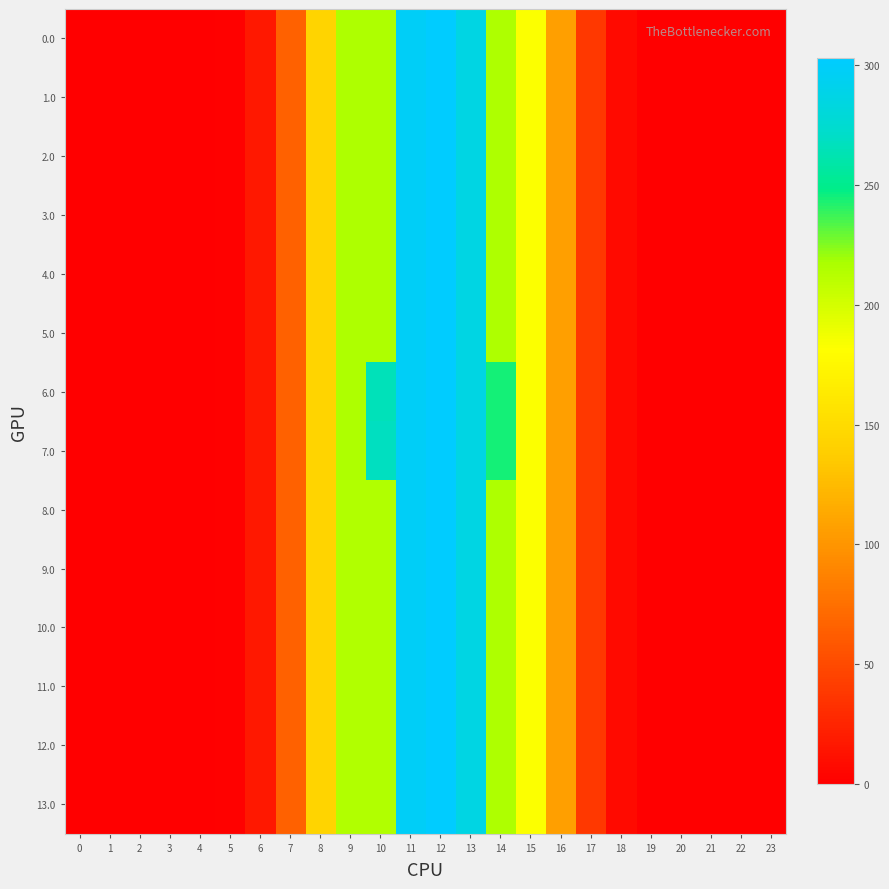

What is the greatest value displayed?

302.7